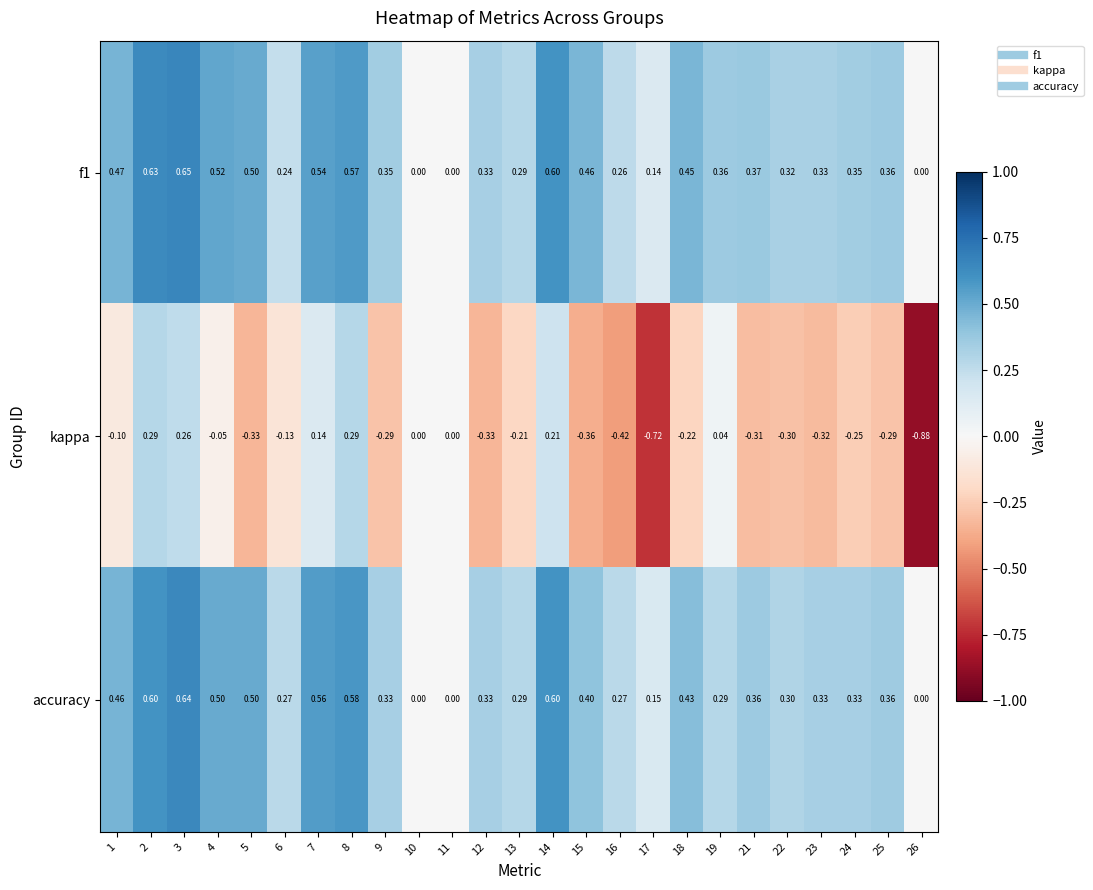

Which series changed the most between 6 and 21?

kappa